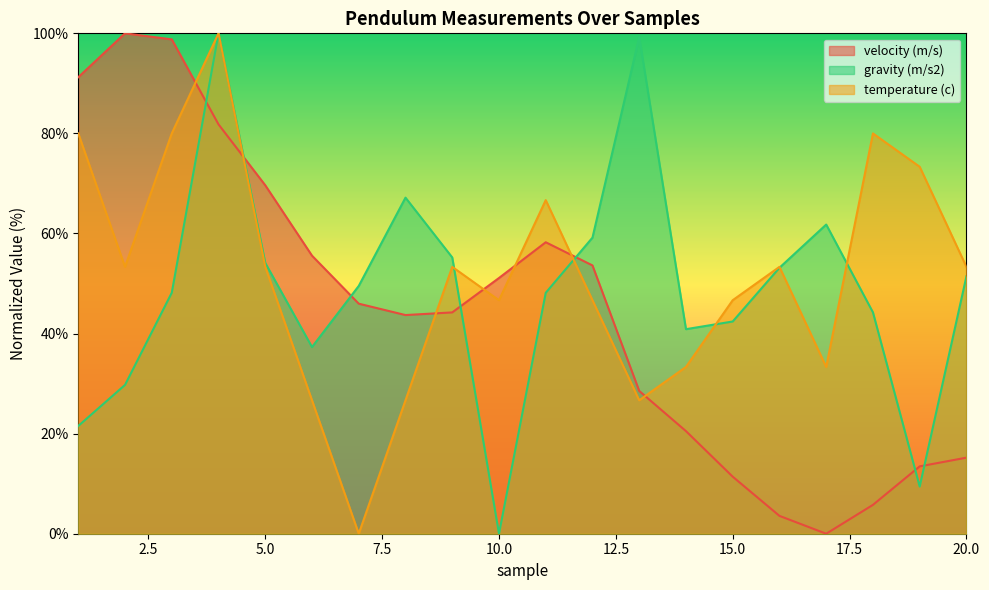

How many interior local peaks does the velocity (m/s) series have?

2